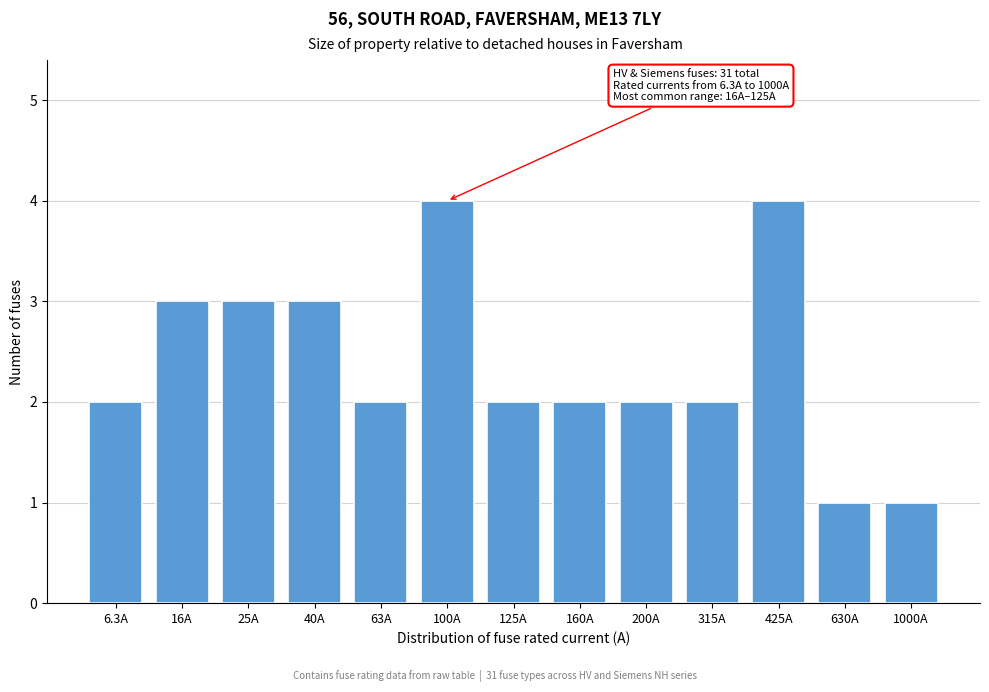

Reading left to right, transcribe all the data shown in this chart.

6.3A=2	16A=3	25A=3	40A=3	63A=2	100A=4	125A=2	160A=2	200A=2	315A=2	425A=4	630A=1	1000A=1